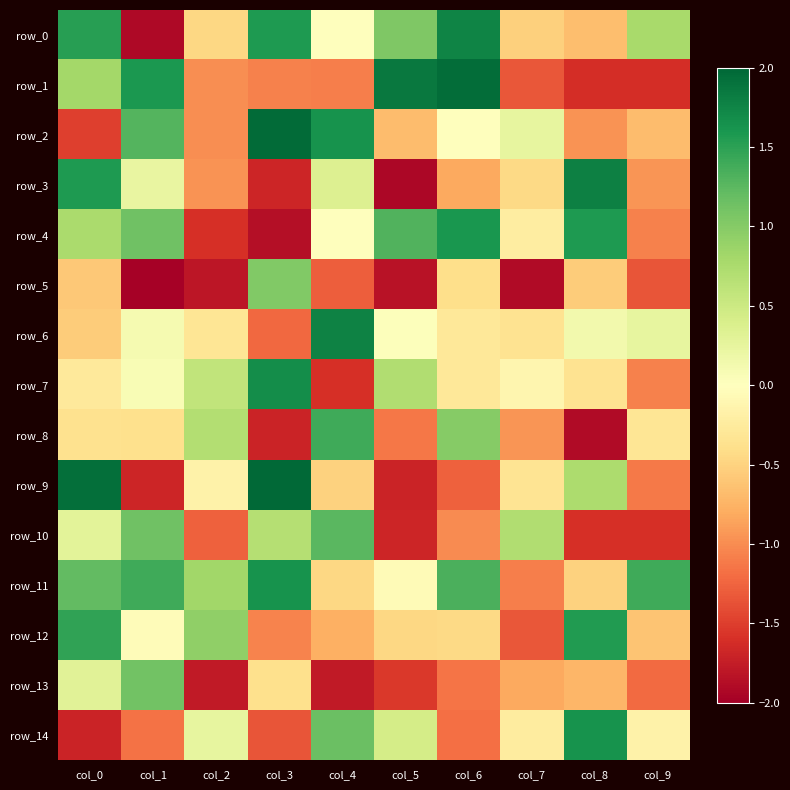

What is the minimum value shown in the chart?

-2.0